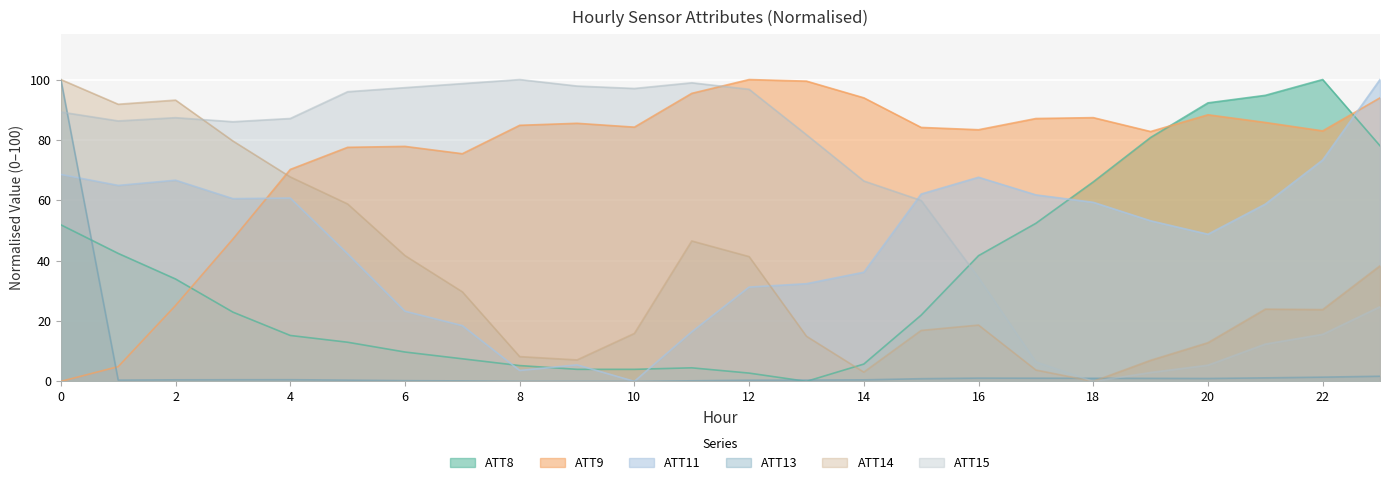

What is the difference between the highest and lowest values at 12?

99.6